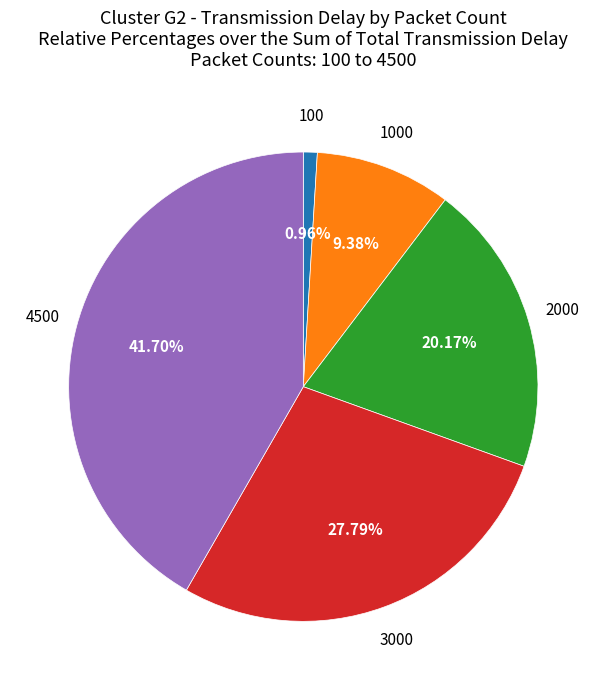

Count the number of slices in the pie.

5